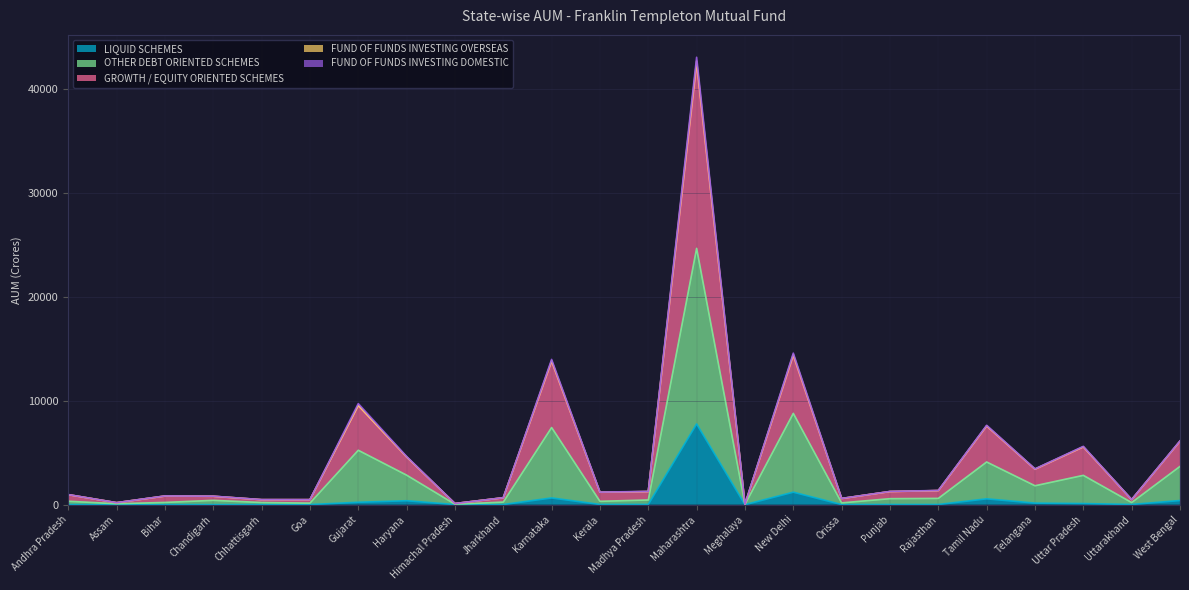

What is the label of the 2nd point from the right?

Uttarakhand